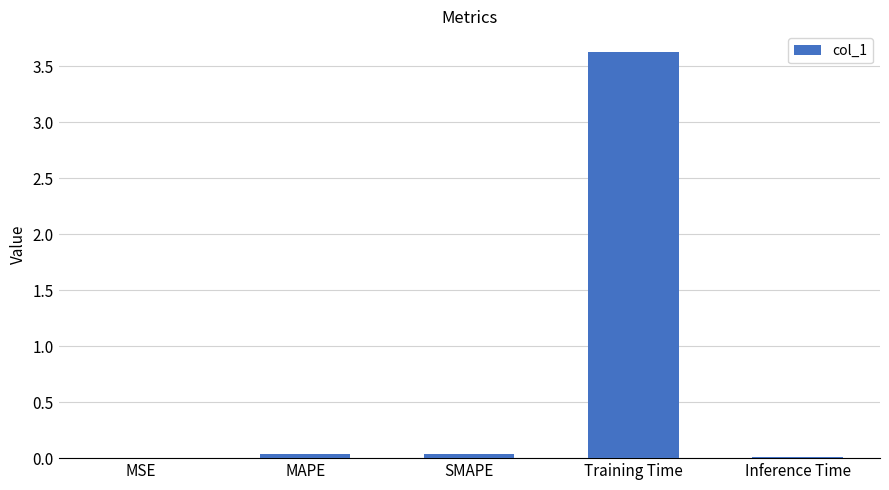

What is the greatest value displayed?

3.6